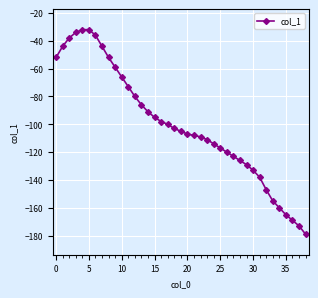

What is the difference between the second highest and minimum values?

147